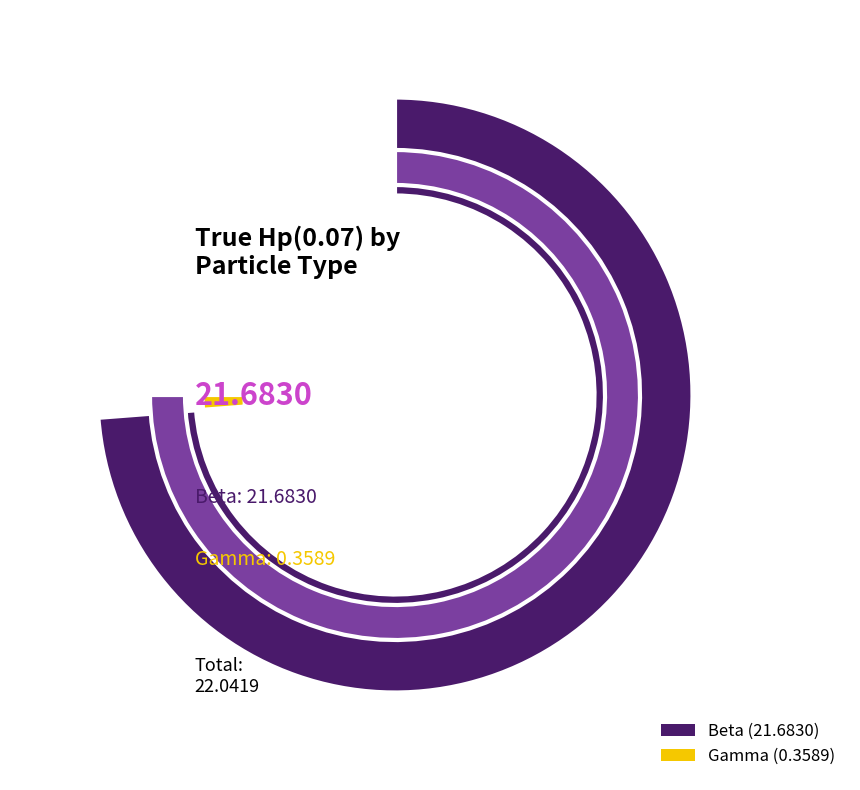

Combined, what portion of the pie is Beta and Gamma?

100.0%